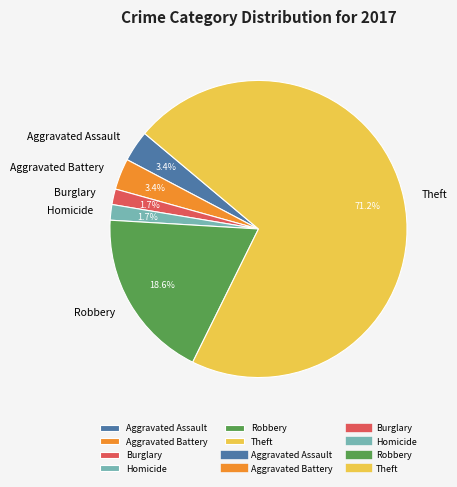

What percentage do Theft and Robbery together represent?

89.8%